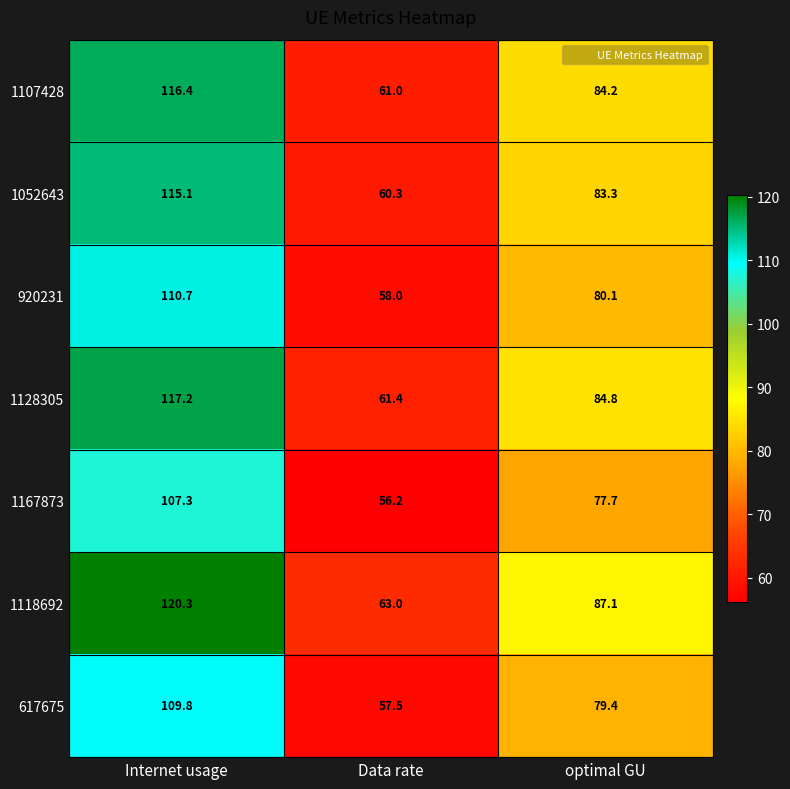

Rank the series at Data rate from lowest to highest value.

1167873, 617675, 920231, 1052643, 1107428, 1128305, 1118692